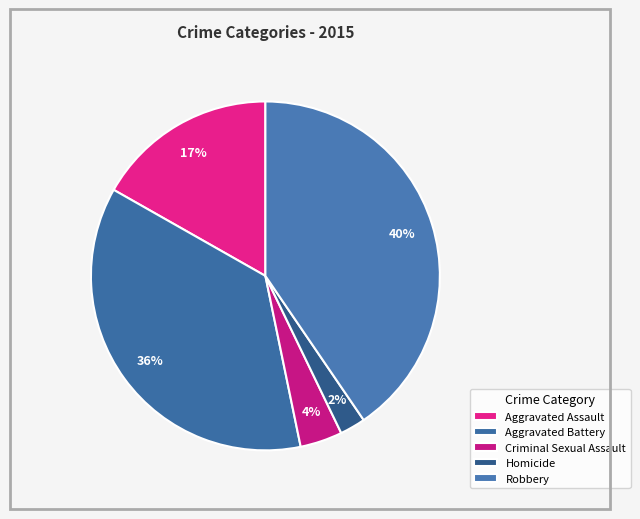

Between Criminal Sexual Assault and Homicide, which is larger?

Criminal Sexual Assault